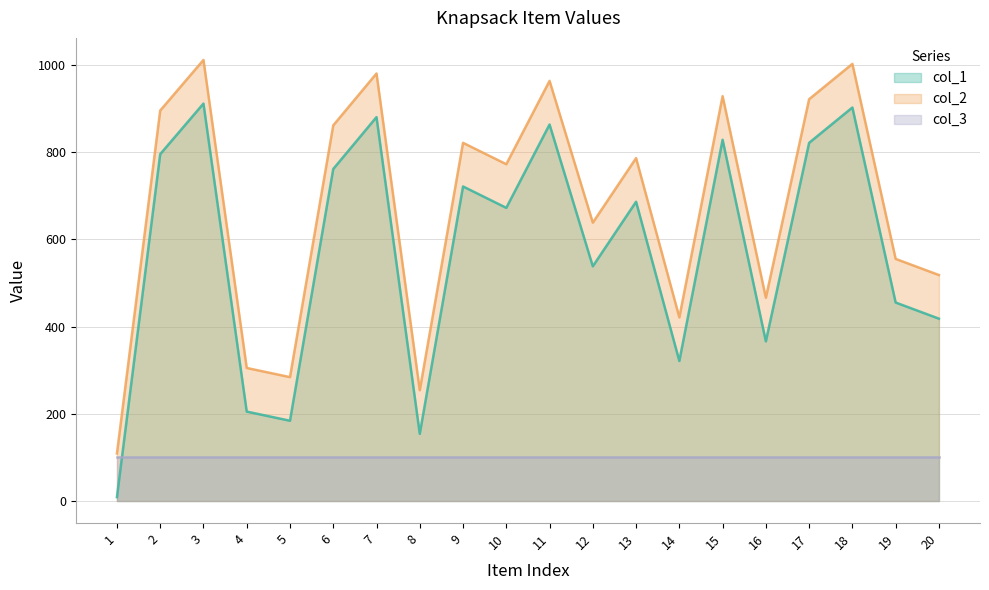

Rank the series at 7 from lowest to highest value.

col_3, col_1, col_2